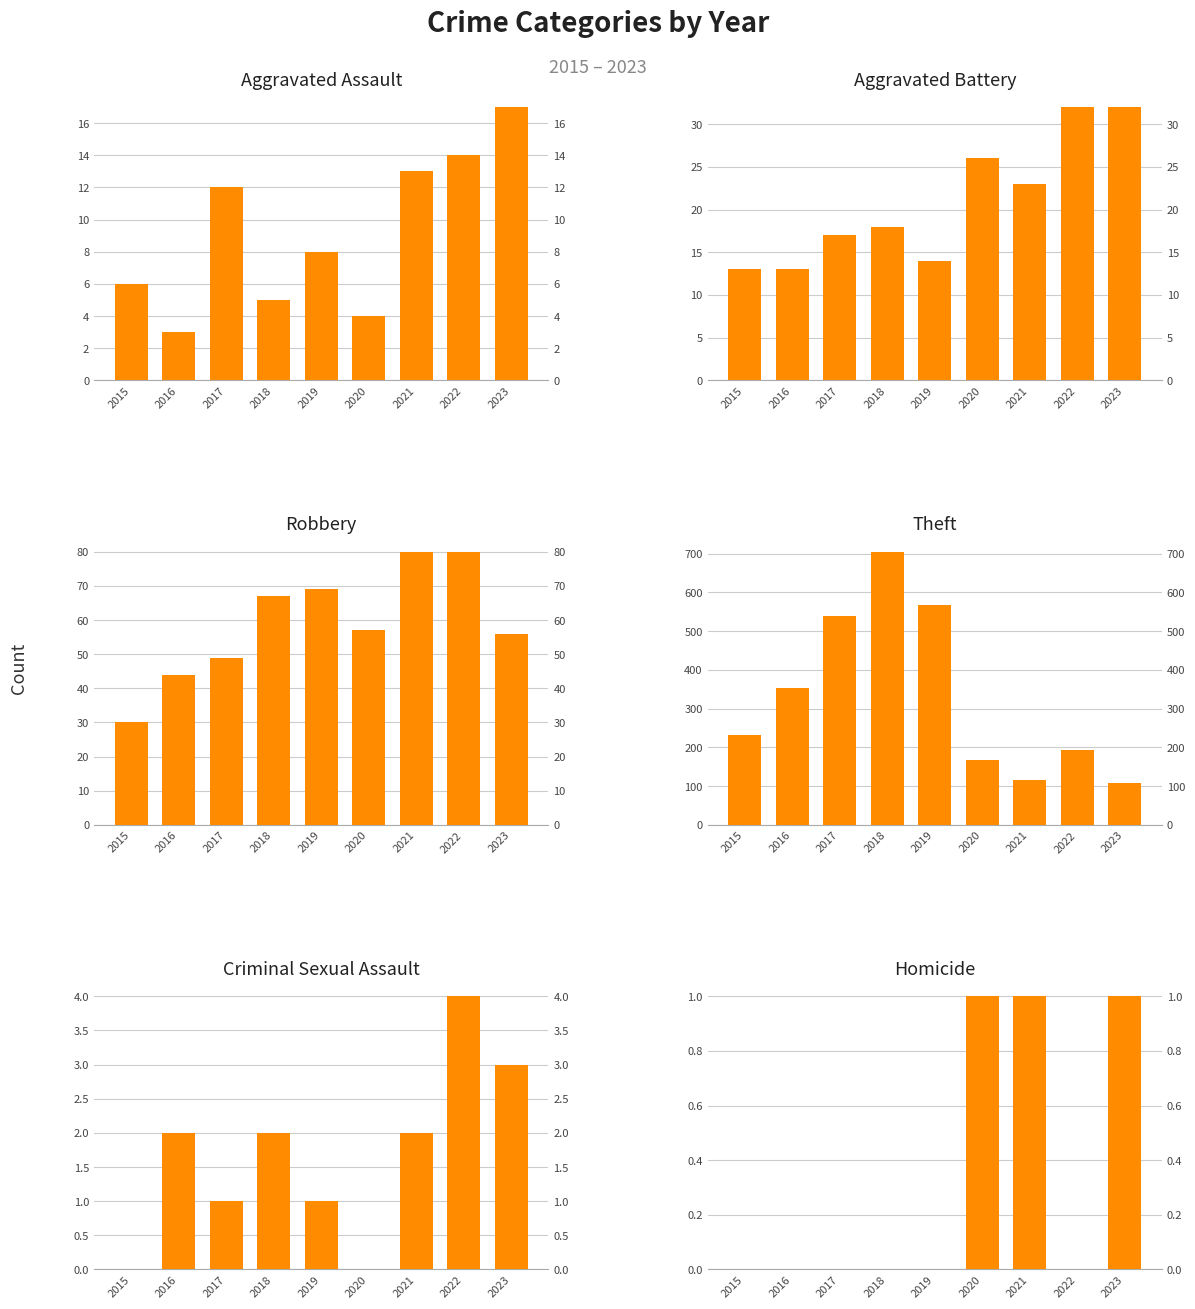

What are all the series names shown in the legend?

Aggravated Assault, Aggravated Battery, Robbery, Theft, Criminal Sexual Assault, Homicide